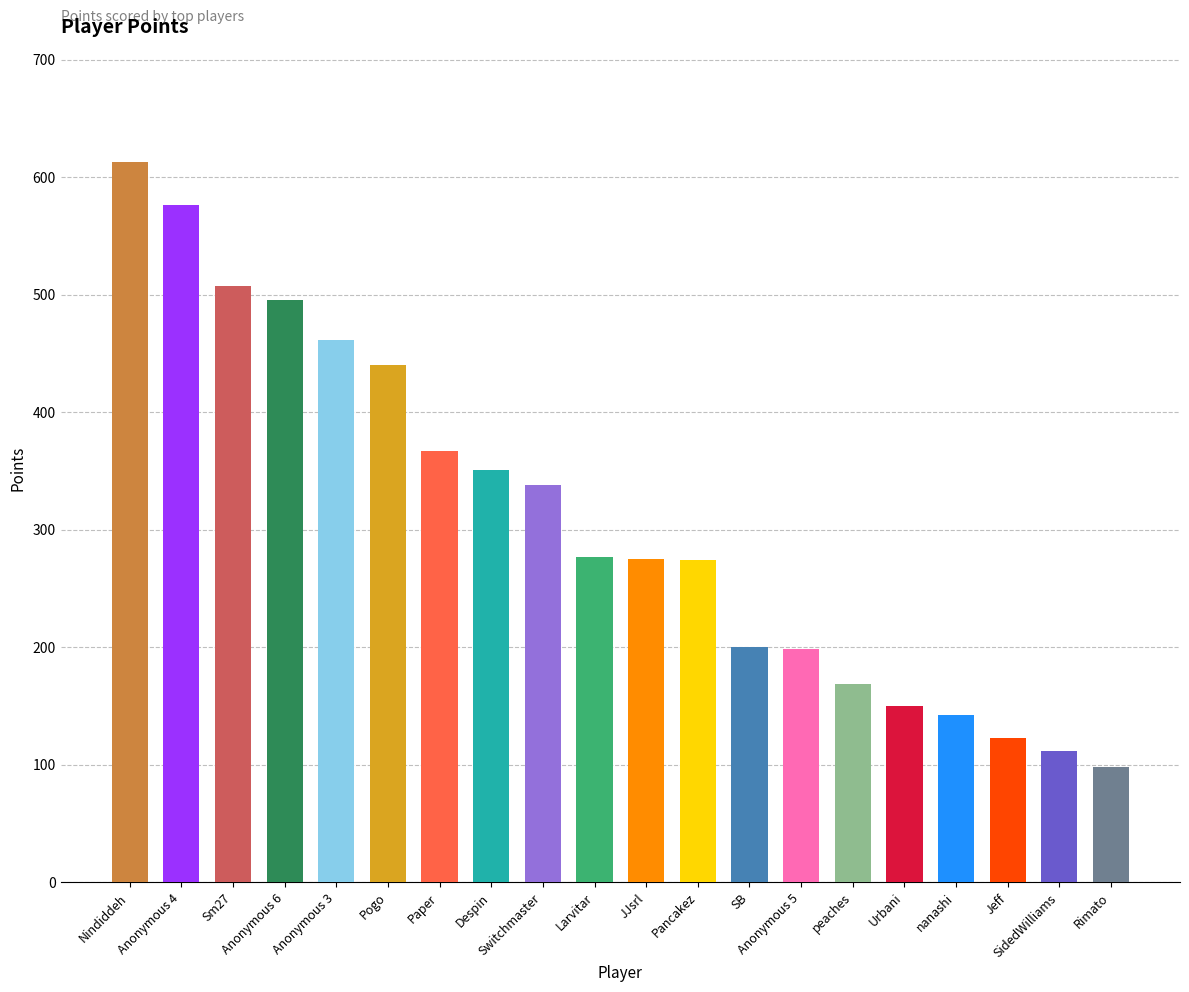

What position from the left is Nindiddeh?

1